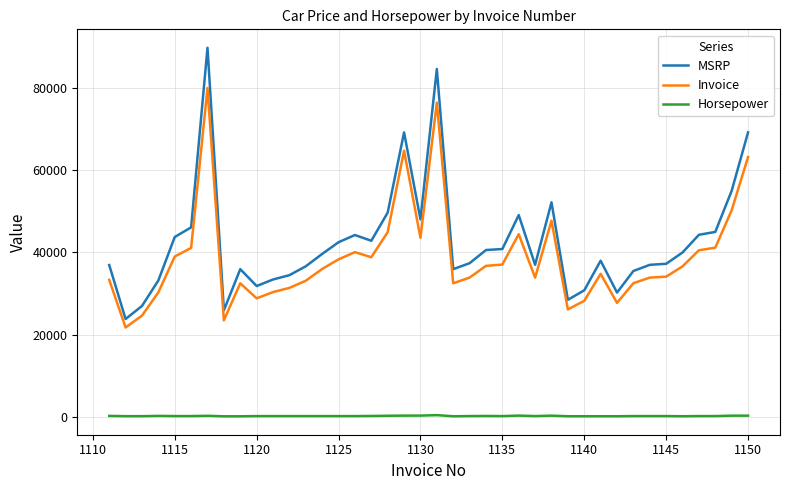

True or false: Invoice and MSRP intersect in this chart.

False